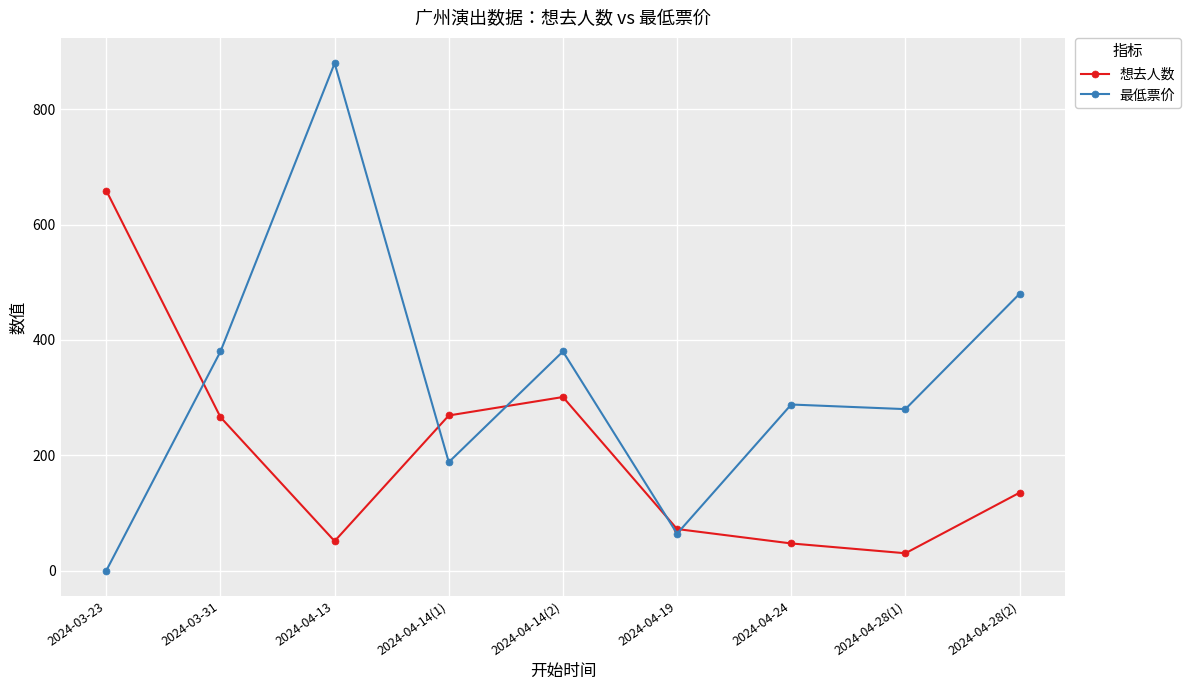

The 最低票价 series shows 102 at 2024-04-19. True or false?

False